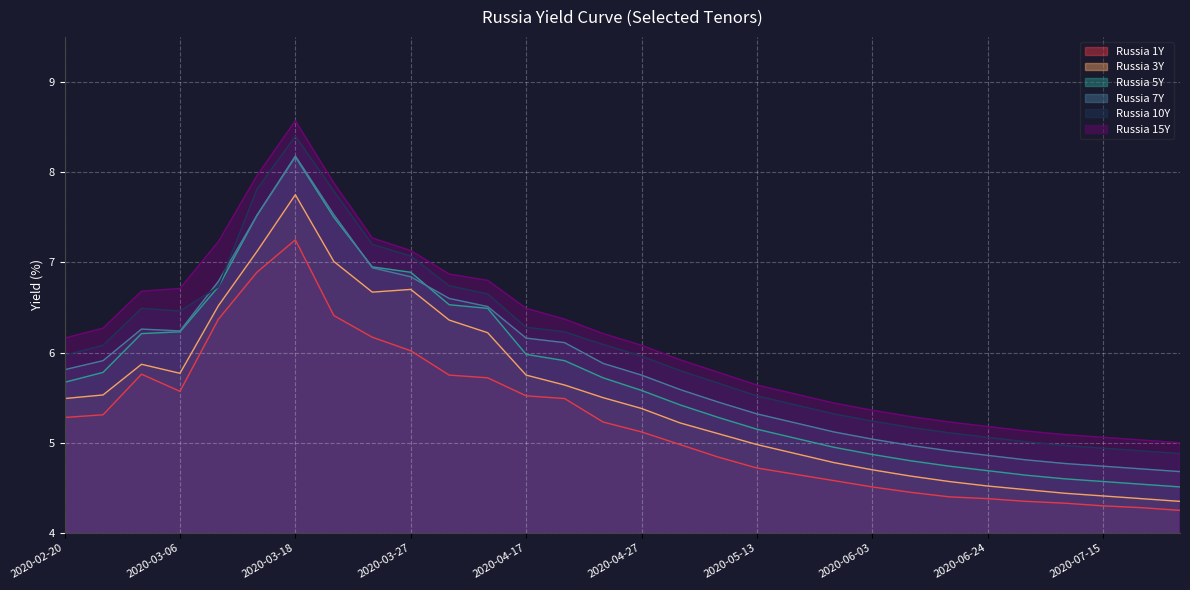

What are all the series names shown in the legend?

Russia 1Y, Russia 3Y, Russia 5Y, Russia 7Y, Russia 10Y, Russia 15Y